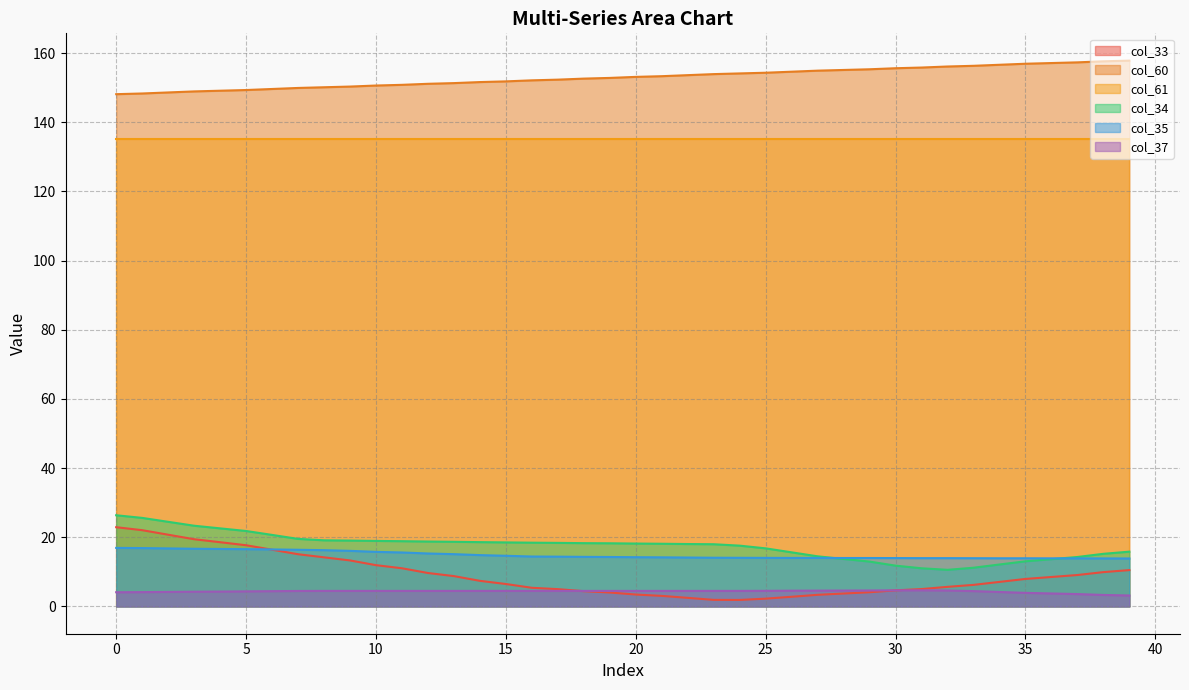

How many values in the col_60 series exceed 153?

20